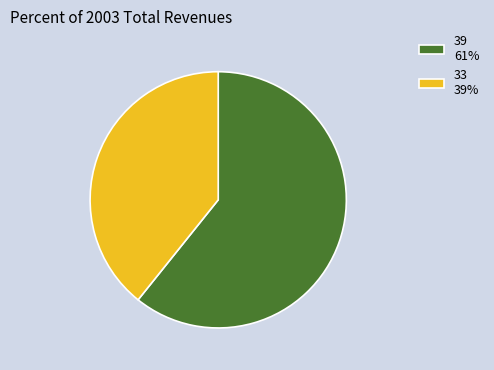

Is there a majority slice in this chart?

Yes